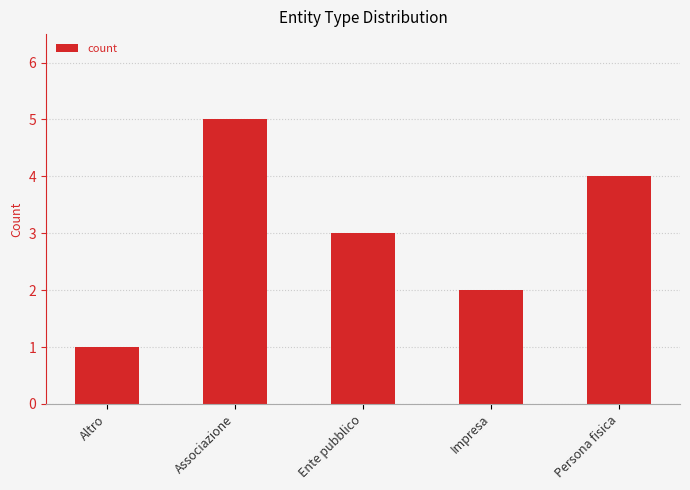

Reading right to left, list all the values displayed in this chart.

4	2	3	5	1